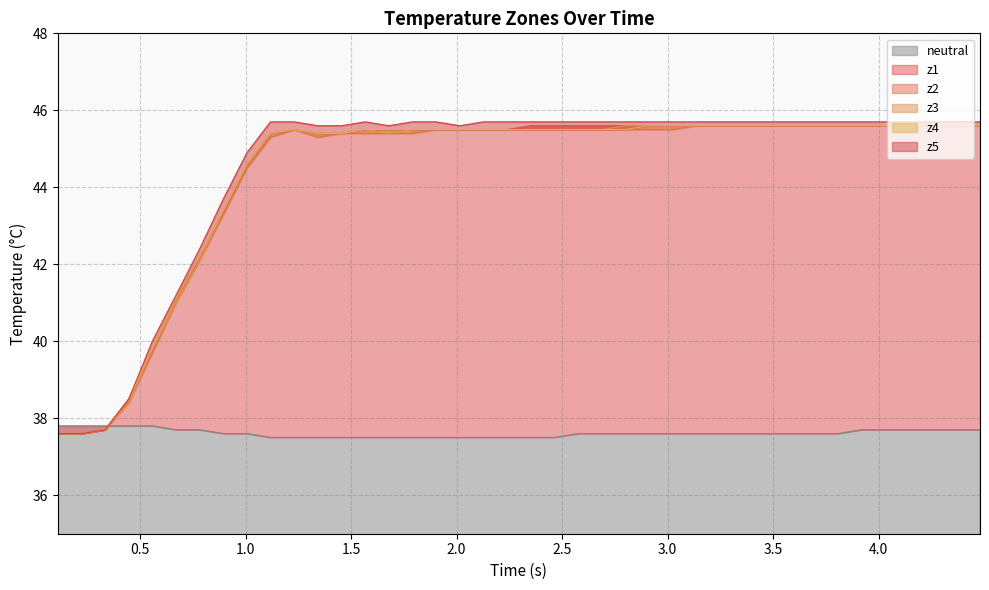

Does the chart have visible grid lines?

Yes